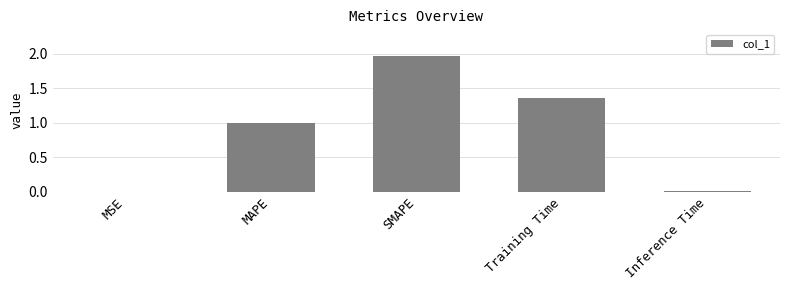

What is the average value?

0.9